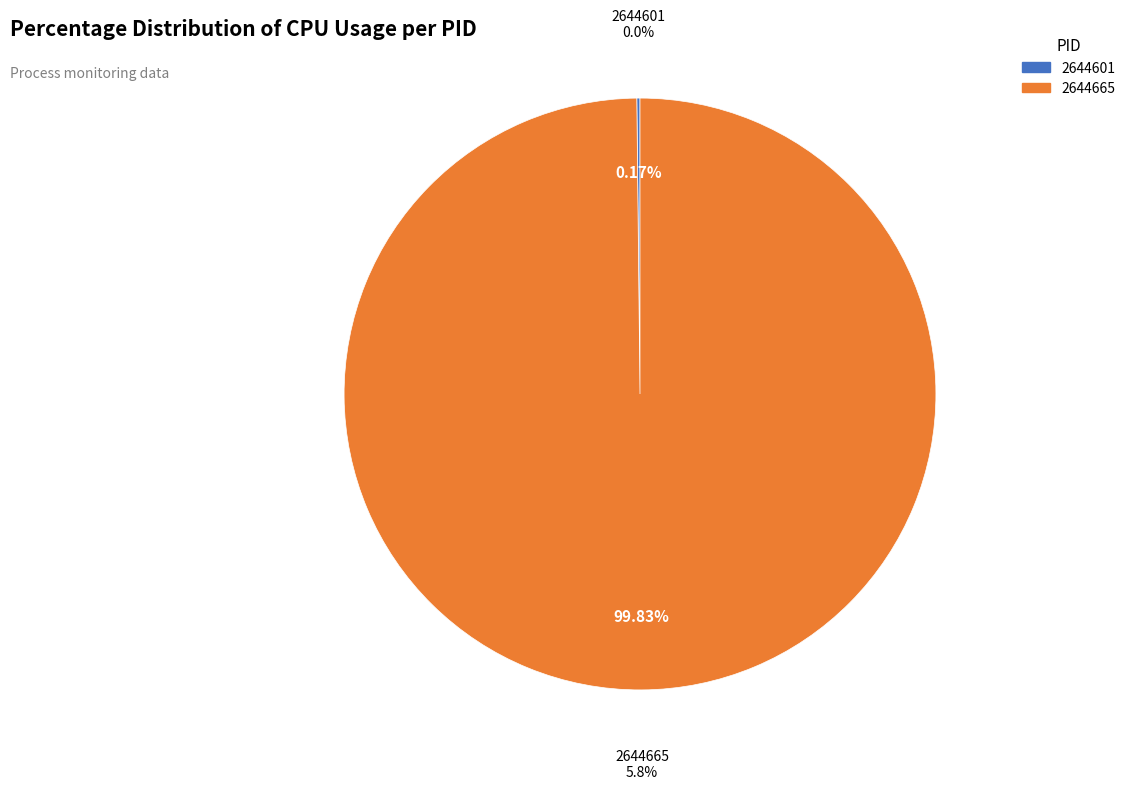

The 2644601 slice represents 0% of the pie. True or false?

True